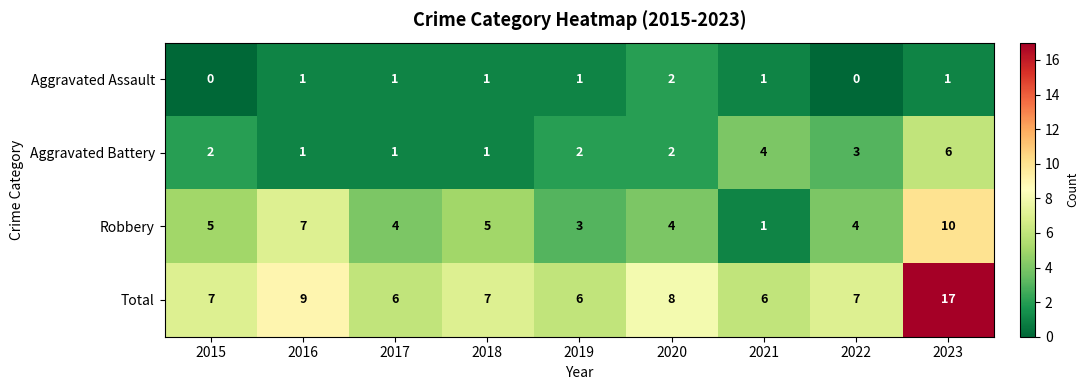

Which series has the largest range (max minus min)?

Total